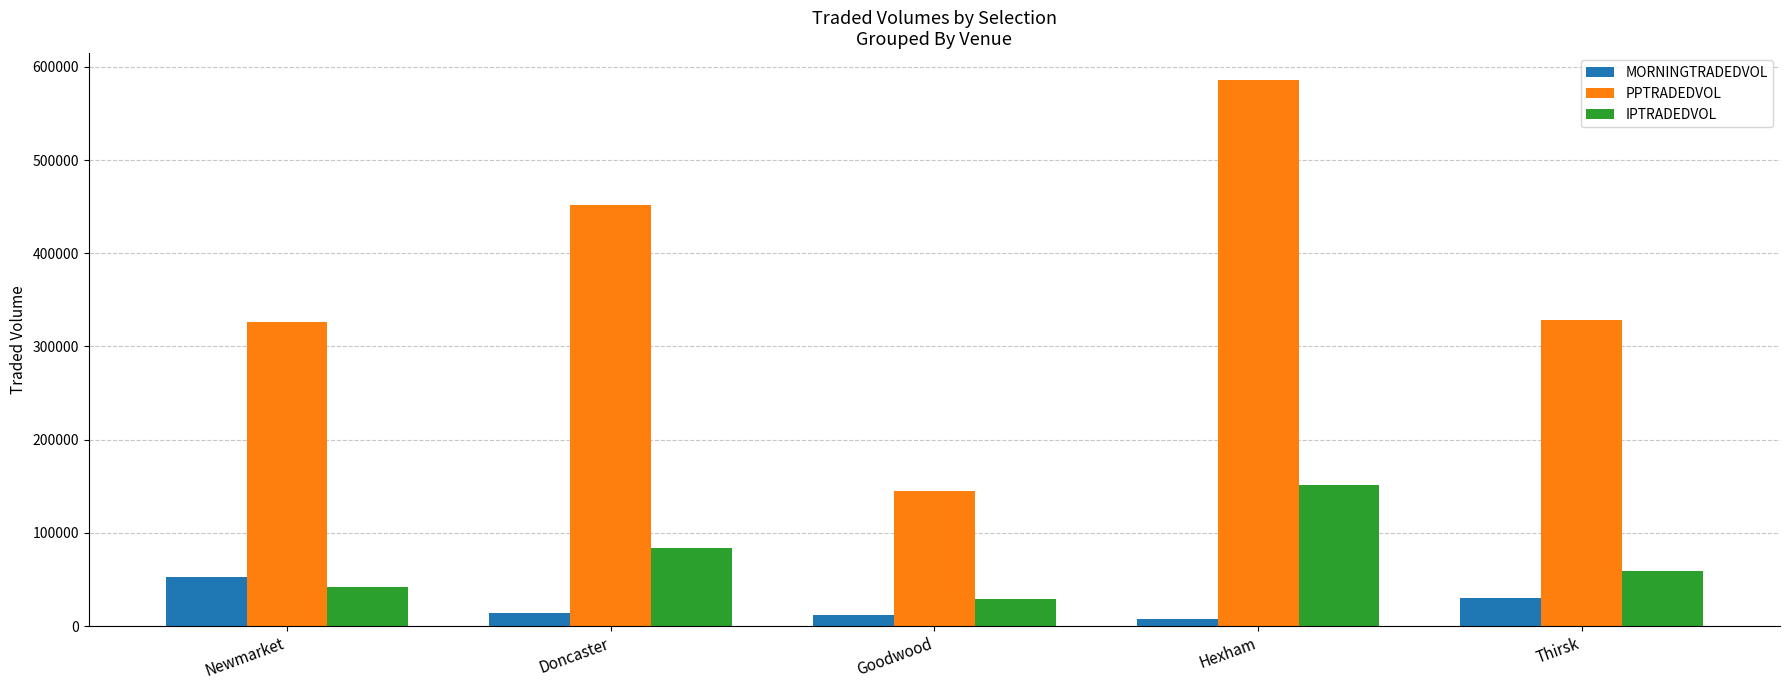

How many series are shown in this chart?

3